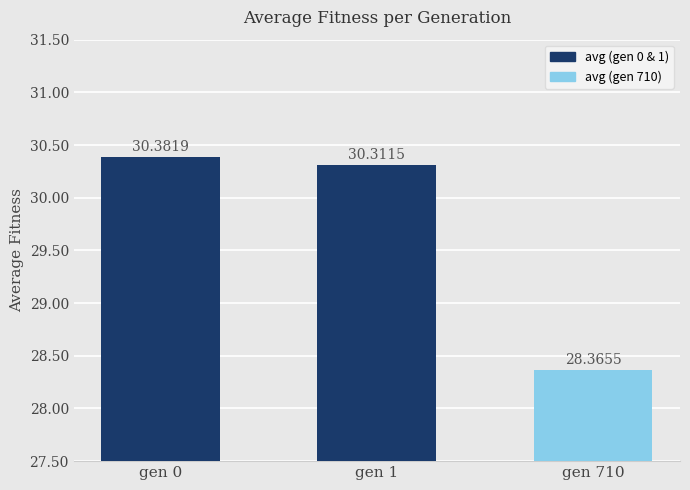

True or false: the data shows 44.6 at gen 1.

False